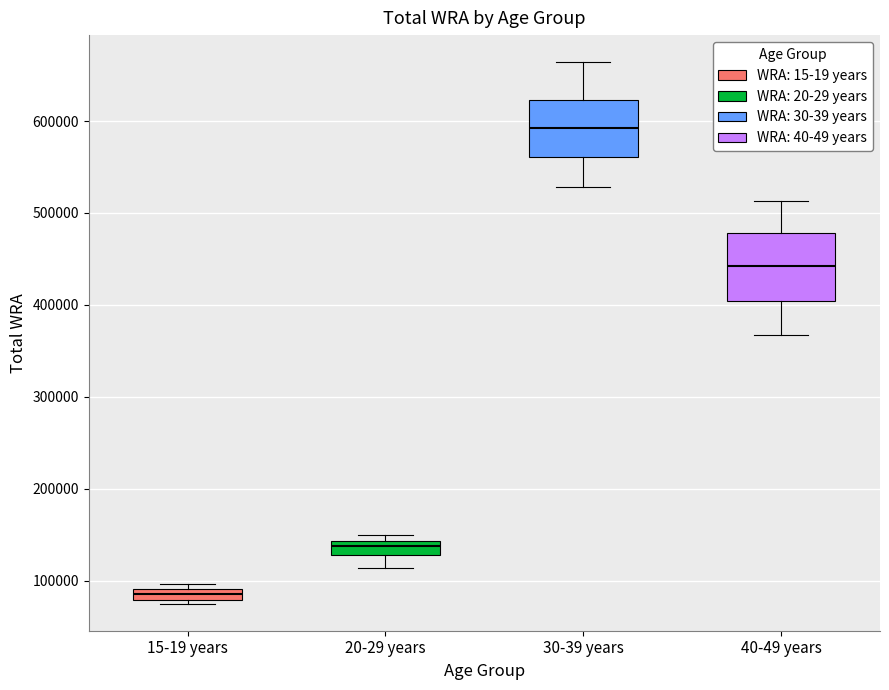

Comparing the boxes themselves (not the whiskers), which one is the tallest?

40-49 years